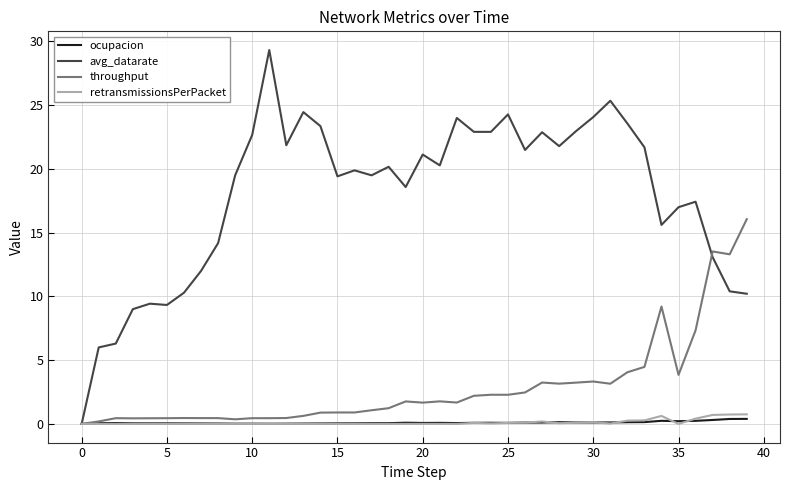

What is the greatest value displayed?

29.3